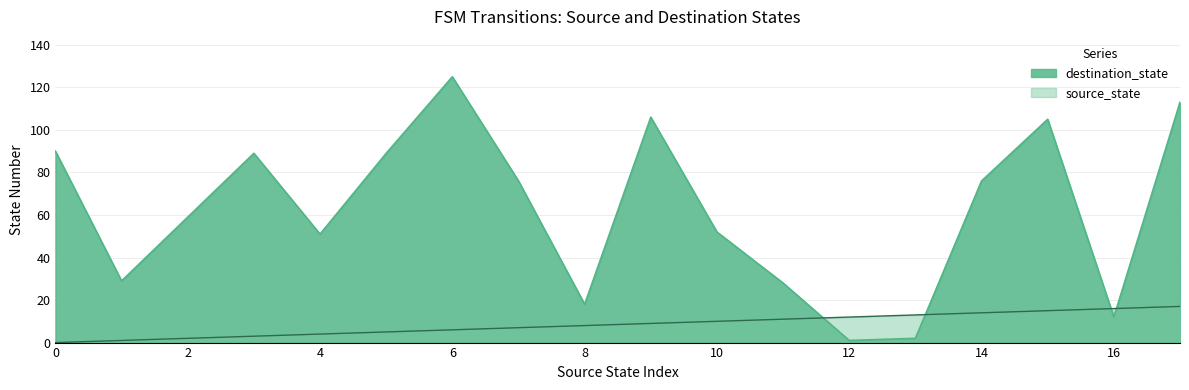

At how many categories does at least one series exceed 75?

9